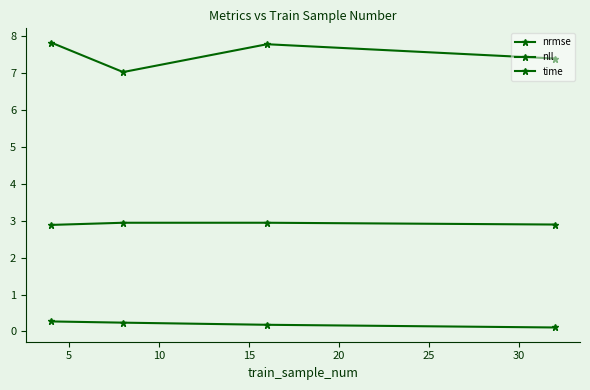

In nll, how many points are lower than both neighbors (excluding endpoints)?

1